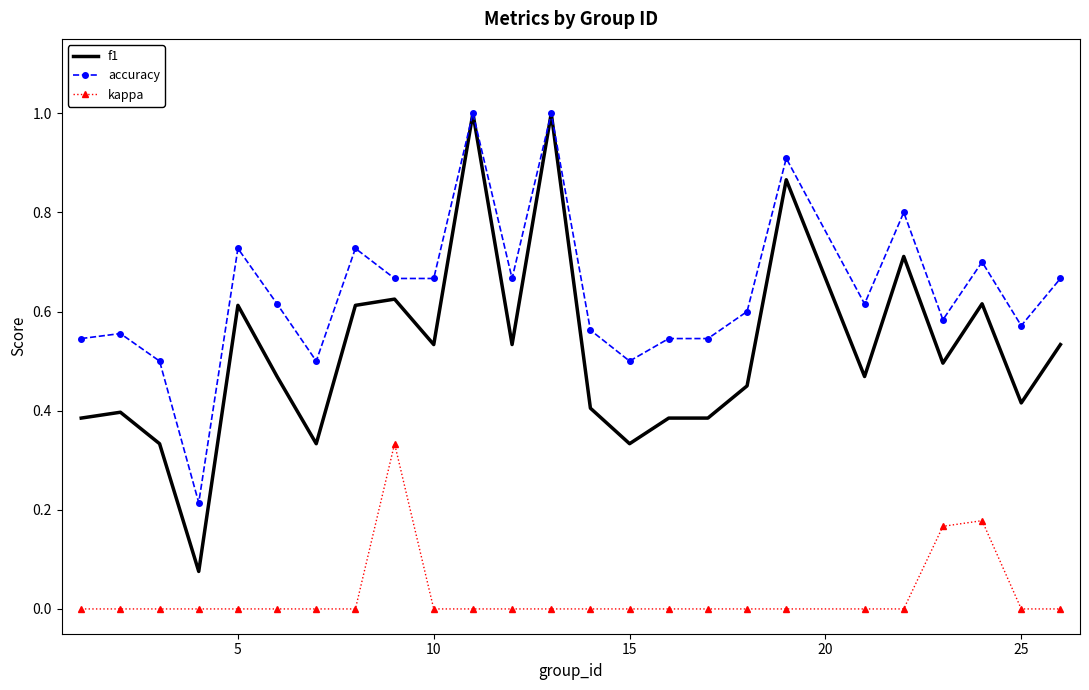

True or false: kappa and f1 cross at least once.

False